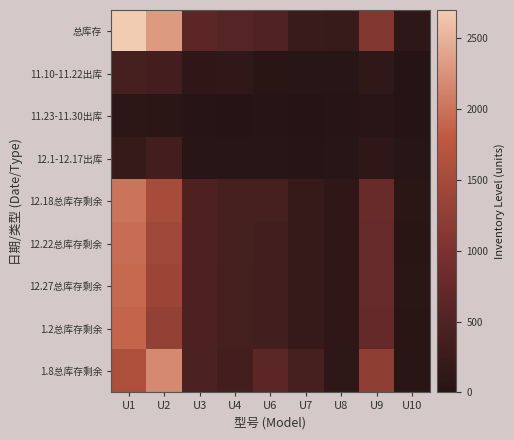

Reading left to right, what are all the values shown in this chart?

总库存: U1=2700	U2=2310	U3=650	U4=550	U6=500	U7=250	U8=210	U9=1090	U10=105
11.10-11.22出库: U1=390	U2=365	U3=119	U4=131	U6=61	U7=28	U8=32	U9=132	U10=0
11.23-11.30出库: U1=86	U2=70	U3=18	U4=1	U6=17	U7=8	U8=17	U9=51	U10=0
12.1-12.17出库: U1=200	U2=341	U3=31	U4=27	U6=39	U7=15	U8=37	U9=106	U10=40
12.18总库存剩余: U1=2014	U2=1526	U3=481	U4=390	U6=381	U7=199	U8=124	U9=796	U10=65
12.22总库存剩余: U1=1958	U2=1432	U3=470	U4=381	U6=353	U7=198	U8=114	U9=778	U10=63
12.27总库存剩余: U1=1920	U2=1386	U3=470	U4=374	U6=350	U7=197	U8=108	U9=771	U10=66
1.2总库存剩余: U1=1878	U2=1281	U3=468	U4=371	U6=343	U7=194	U8=108	U9=753	U10=63
1.8总库存剩余: U1=1586	U2=2178	U3=461	U4=369	U6=640	U7=386	U8=104	U9=1235	U10=57